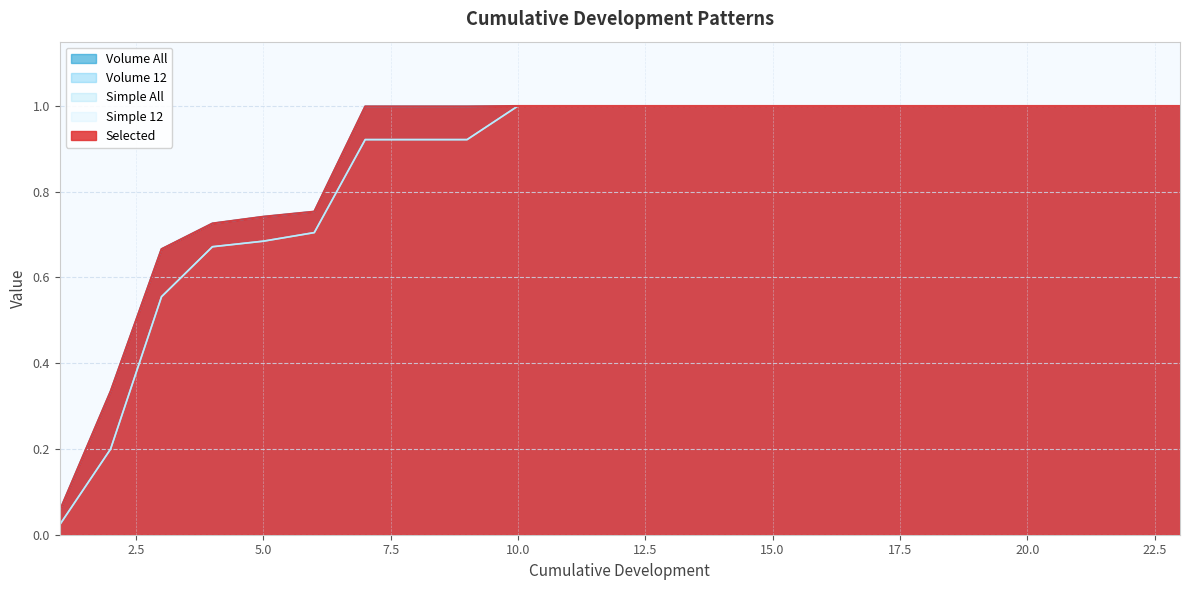

Is the value of Volume 12 at 18 greater than the value of Volume All at 14?

No